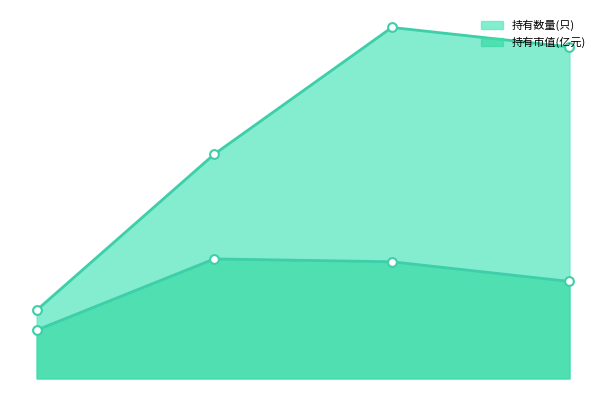

Is the value of 持有市值(亿元) at 2021-Q2 greater than the value of 持有数量(只) at 2021-Q3?

No